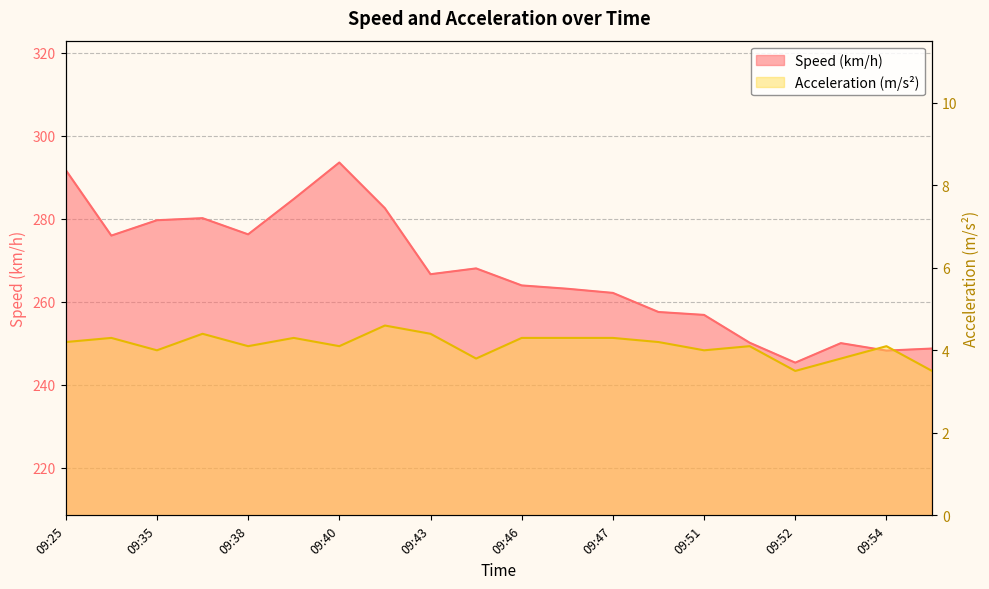

What is the value of the Acceleration (m/s²) point at the 9th from the left?

4.4